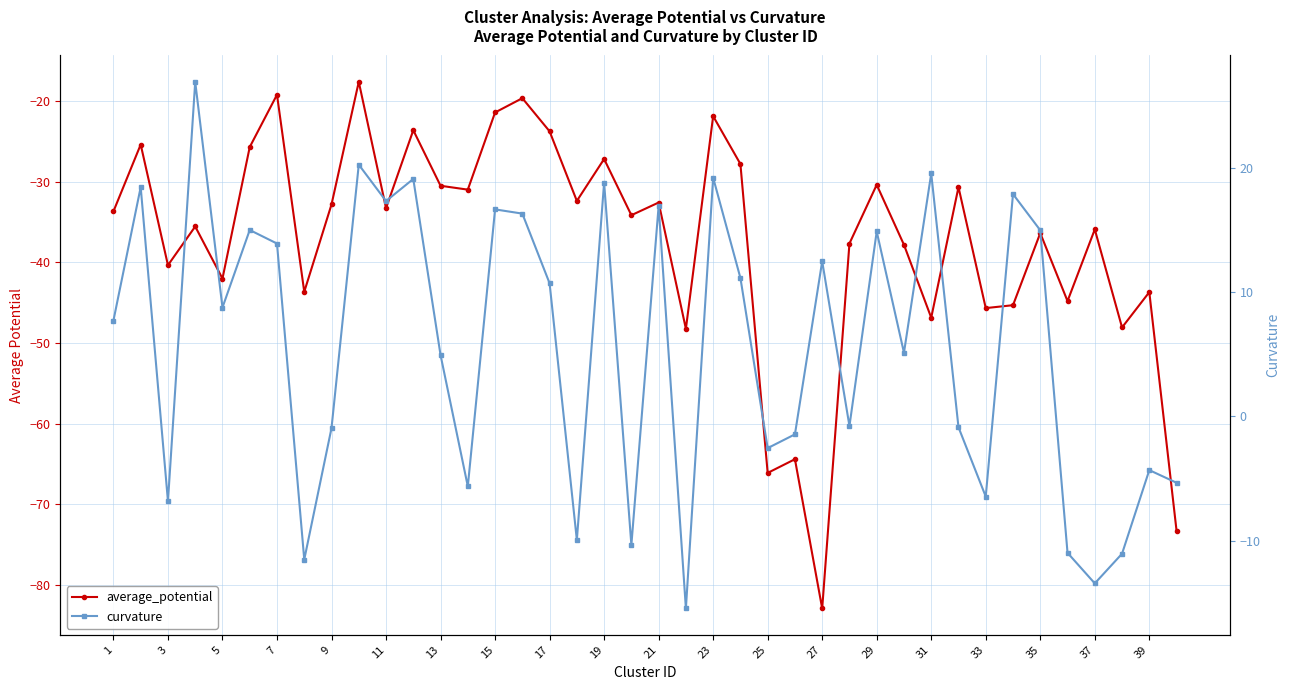

Does the chart have visible grid lines?

Yes